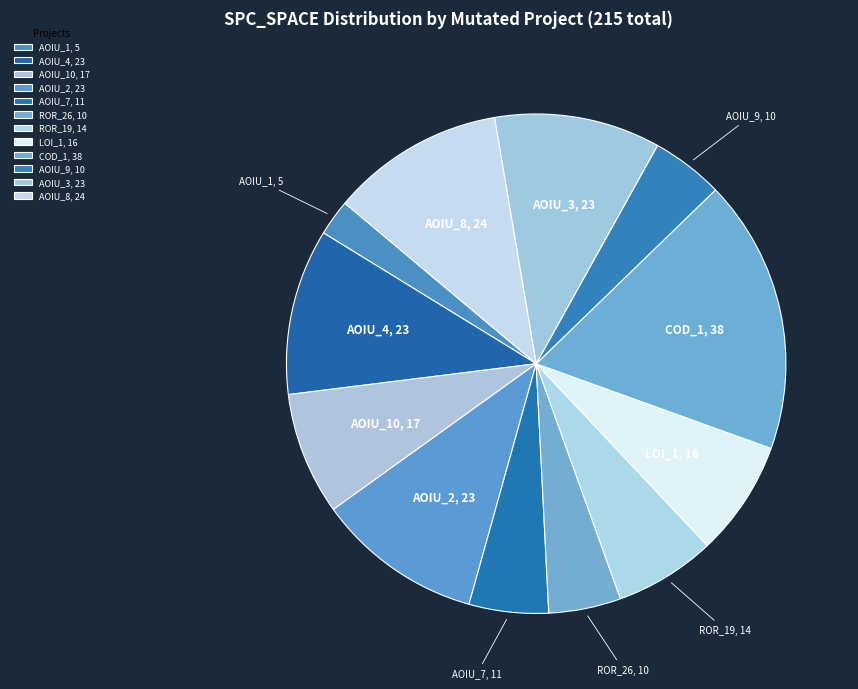

True or false: AOIU_9, 10 accounts for 10% of the total.

False